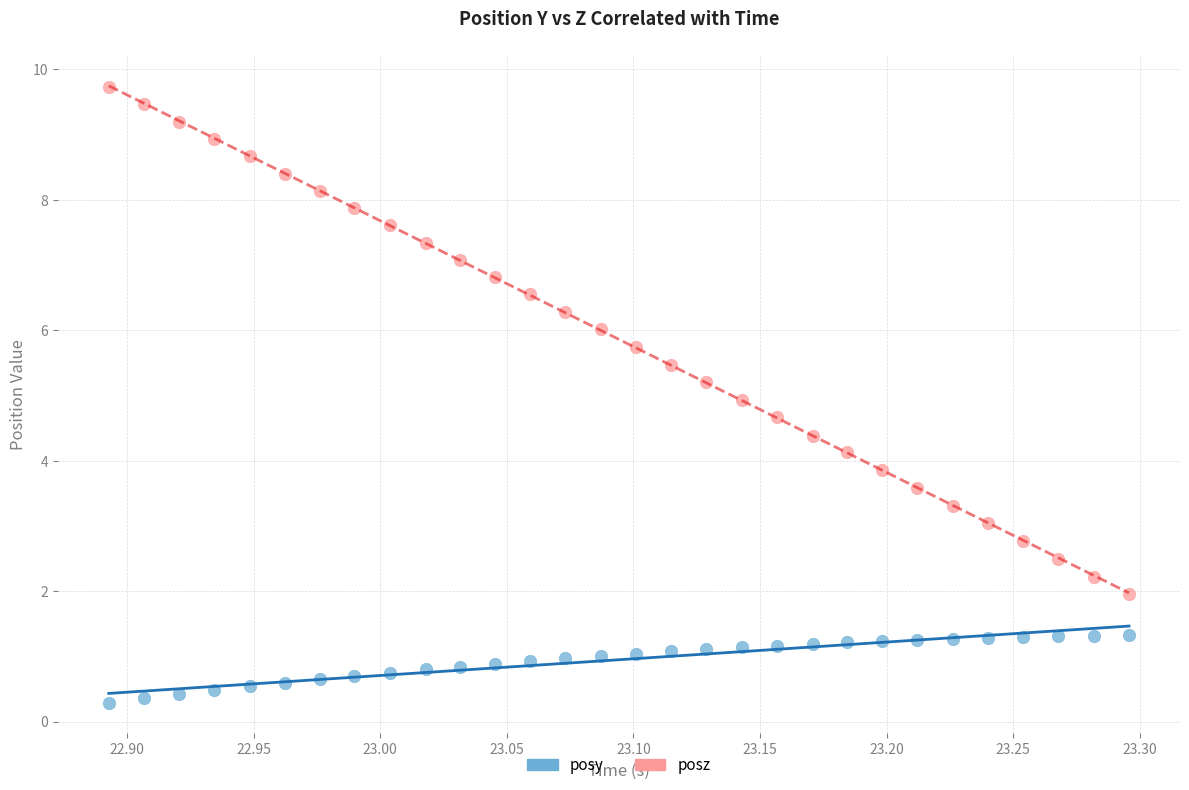

What is the X range (max minus min) for the scatter plot?

0.4